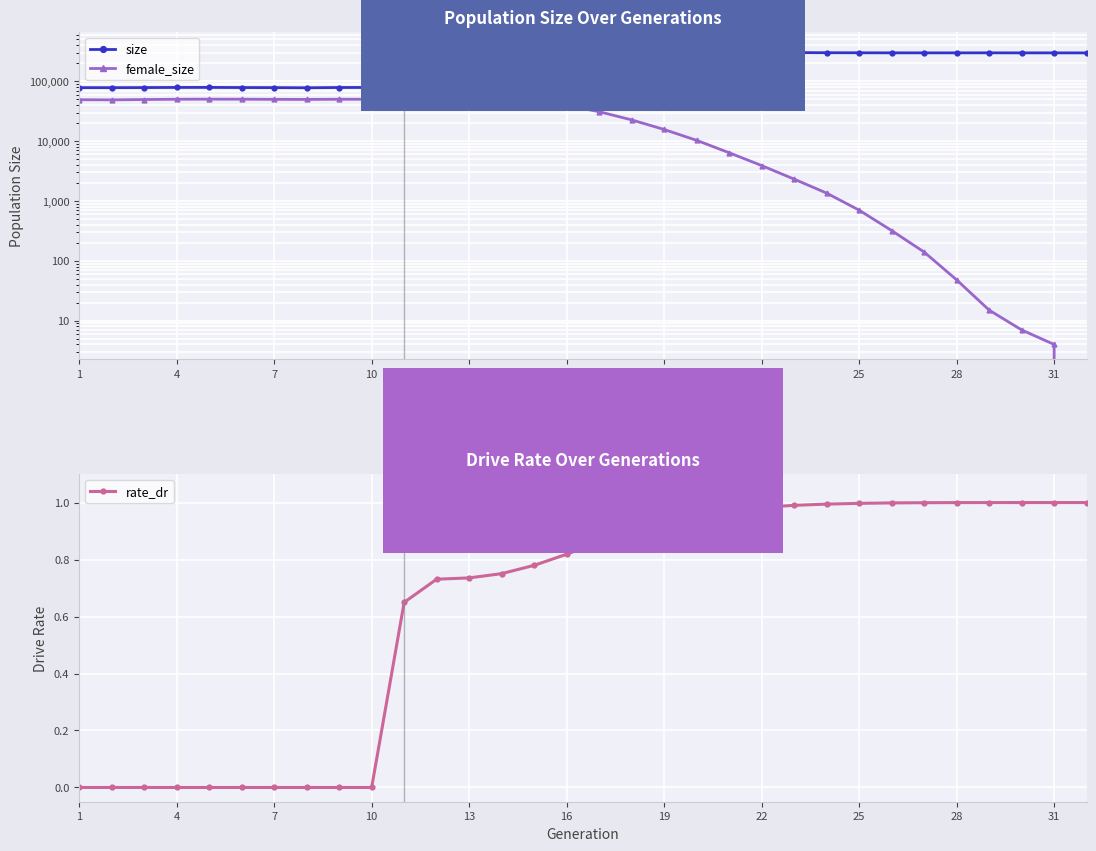

True or false: rate_dr has a value of 0.2 at 22.

False